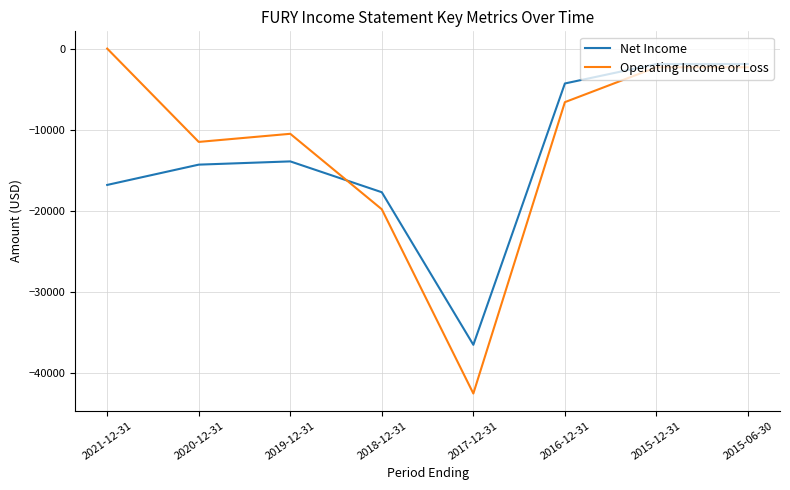

How many negative values does the Operating Income or Loss series have?

7